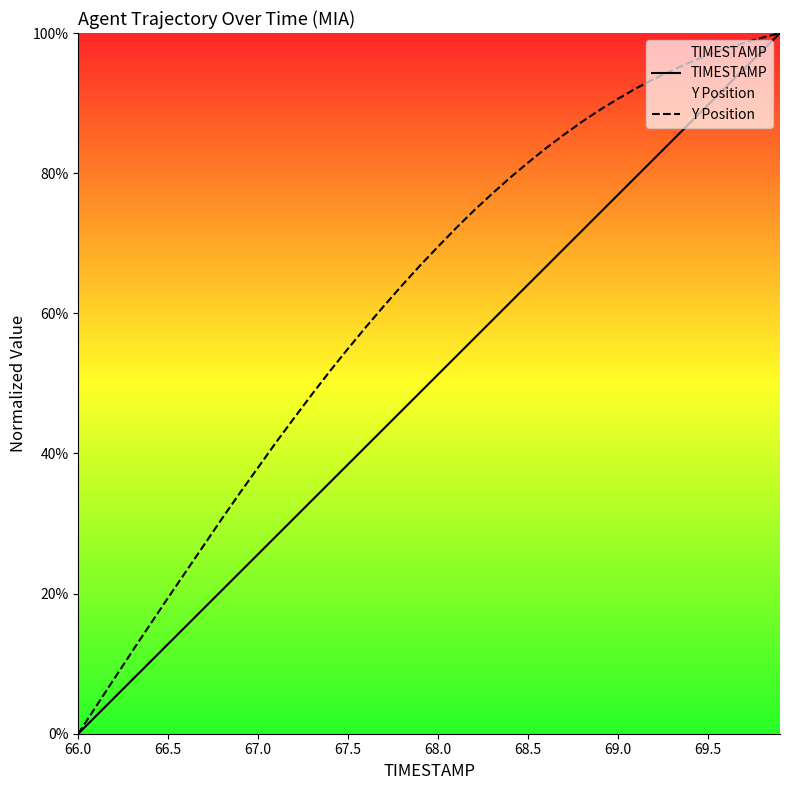

Which series has the largest range (max minus min)?

TIMESTAMP